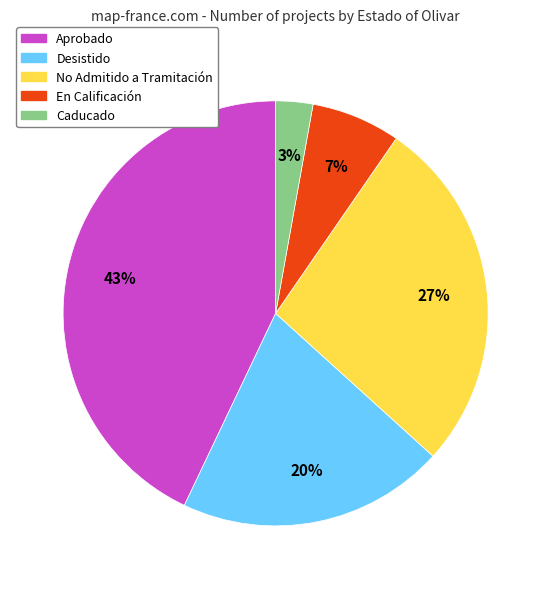

Is there any slice that represents more than half of the pie?

No